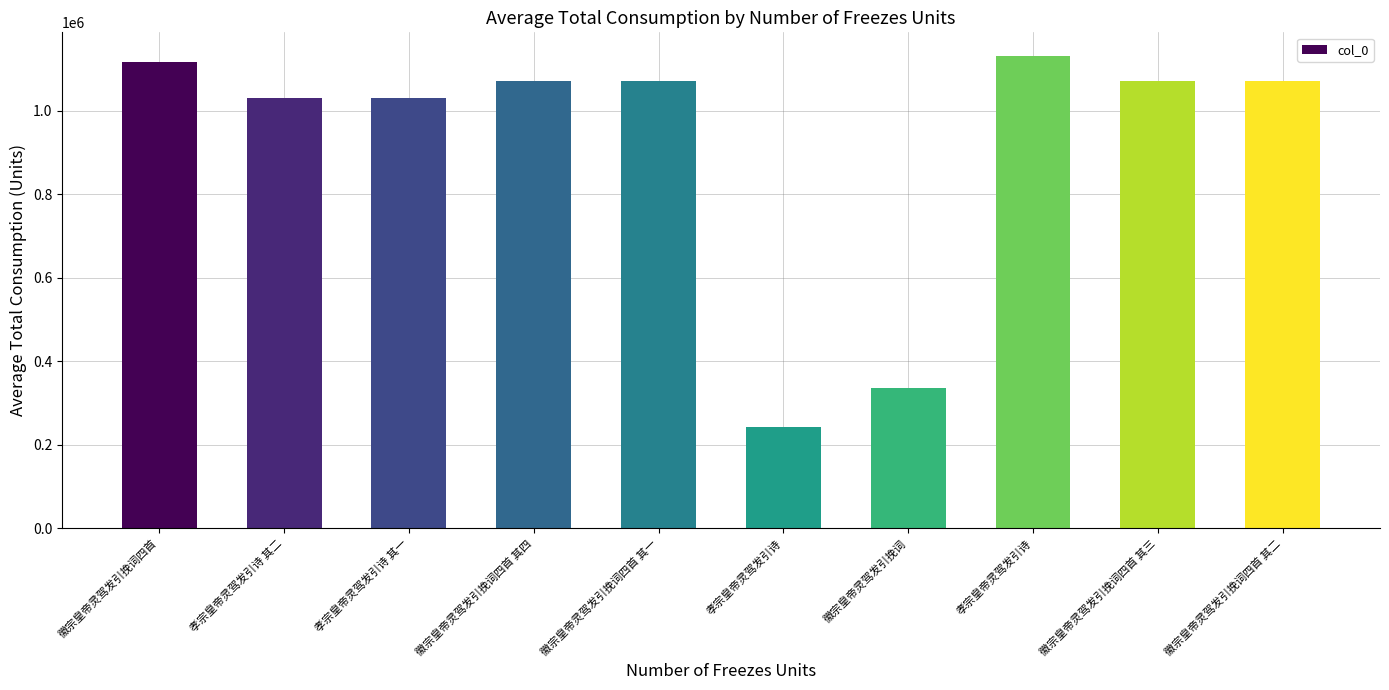

Rank the categories by value from lowest to highest.

孝宗皇帝灵驾发引诗, 徽宗皇帝灵驾发引挽词, 孝宗皇帝灵驾发引诗 其一, 孝宗皇帝灵驾发引诗 其二, 徽宗皇帝灵驾发引挽词四首 其一, 徽宗皇帝灵驾发引挽词四首 其二, 徽宗皇帝灵驾发引挽词四首 其三, 徽宗皇帝灵驾发引挽词四首 其四, 徽宗皇帝灵驾发引挽词四首, 孝宗皇帝灵驾发引诗